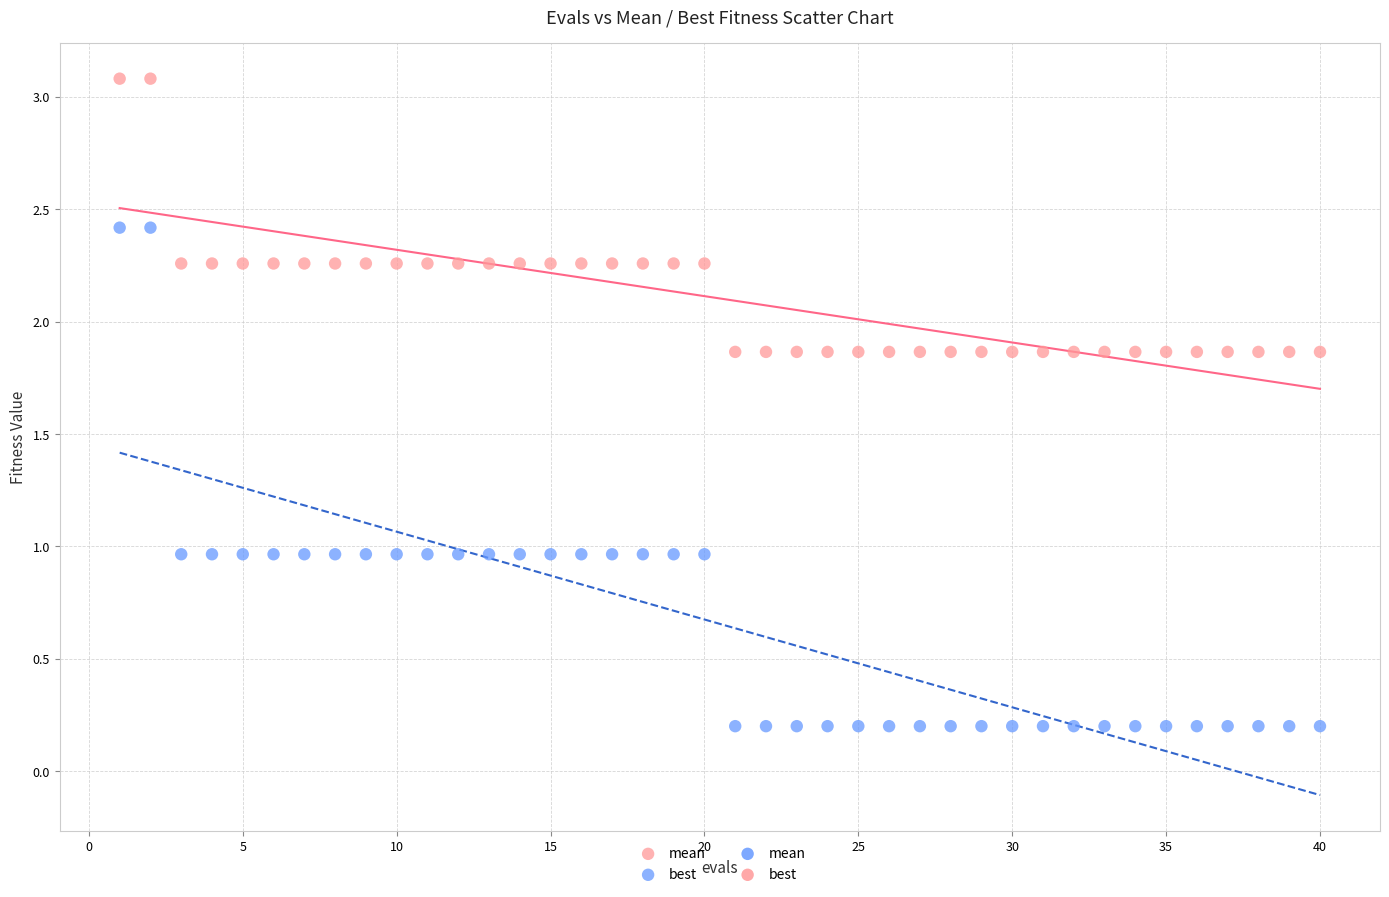

What is the X range (max minus min) for the scatter plot?

39.0